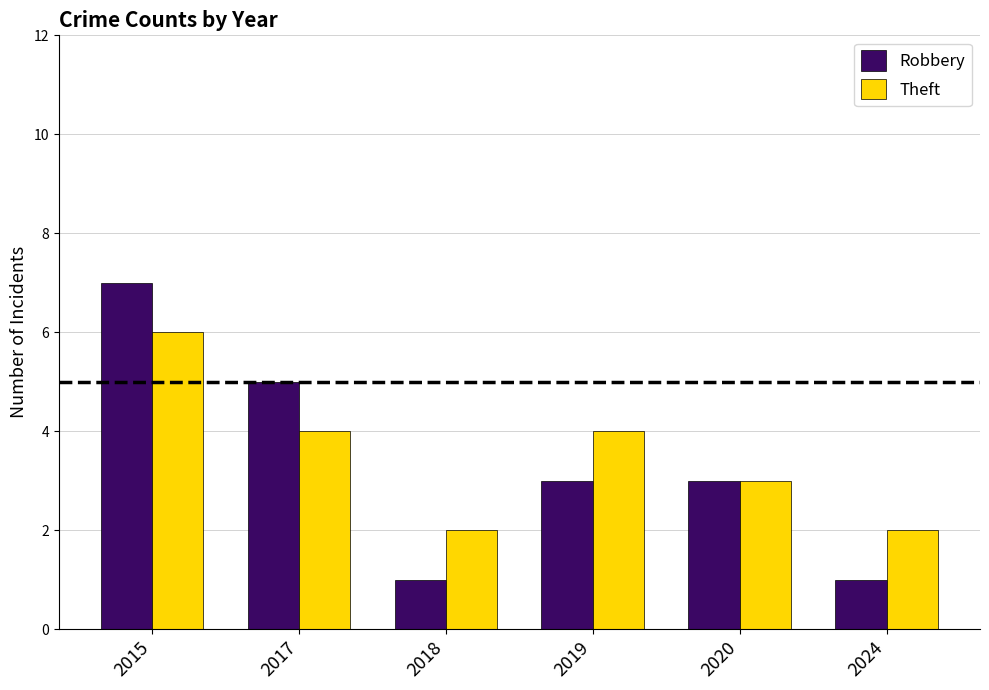

Count the number of data series in this chart.

2